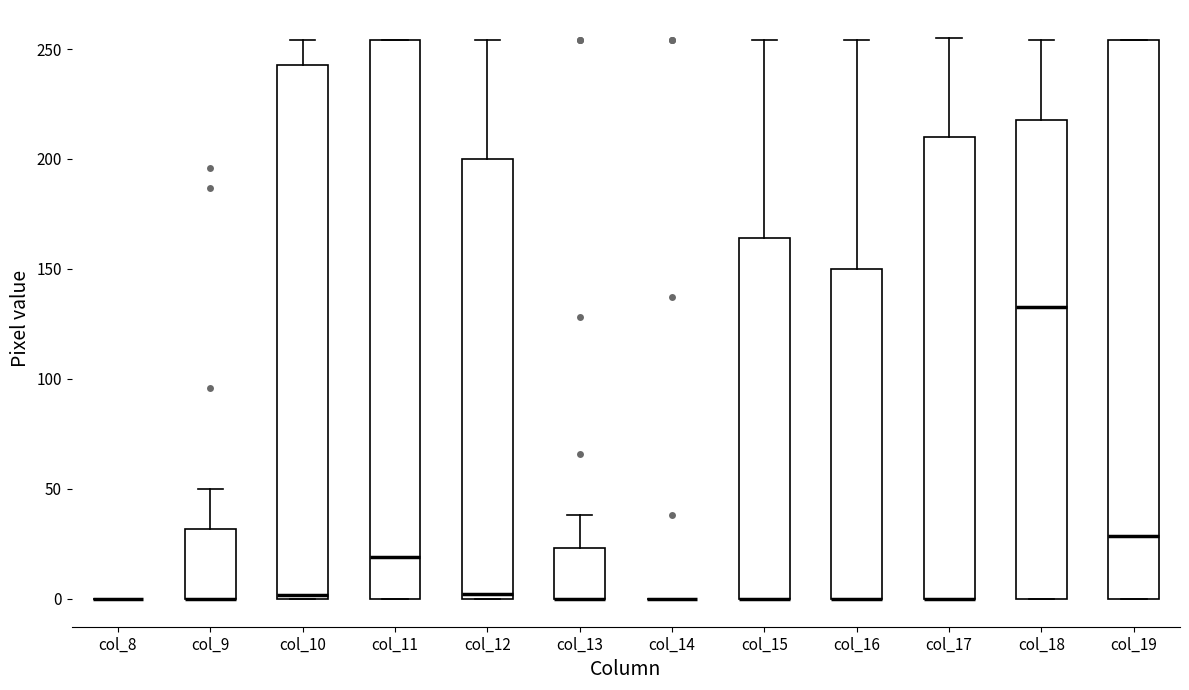

Reading left to right, read every box against the y-axis: the position of its median line, the range the box covers, and the ends of its whiskers. The values are not printed on the chart, so give them approximately, as read against the axis.

col_8: box collapsed to a line at 0, whiskers 0 to 0
col_9: median 0 (drawn on the box's lower edge), box 0 to 30, whiskers 0 to 50
col_10: median 0, box 0 to 245, whiskers 0 to 255
col_11: median 20, box 0 to 255, whiskers 0 to 255
col_12: median 0 (just above the box's lower edge), box 0 to 200, whiskers 0 to 255
col_13: median 0 (drawn on the box's lower edge), box 0 to 25, whiskers 0 to 40
col_14: box collapsed to a line at 0, whiskers 0 to 0
col_15: median 0 (drawn on the box's lower edge), box 0 to 165, whiskers 0 to 255
col_16: median 0 (drawn on the box's lower edge), box 0 to 150, whiskers 0 to 255
col_17: median 0 (drawn on the box's lower edge), box 0 to 210, whiskers 0 to 255
col_18: median 135, box 0 to 220, whiskers 0 to 255
col_19: median 30, box 0 to 255, whiskers 0 to 255